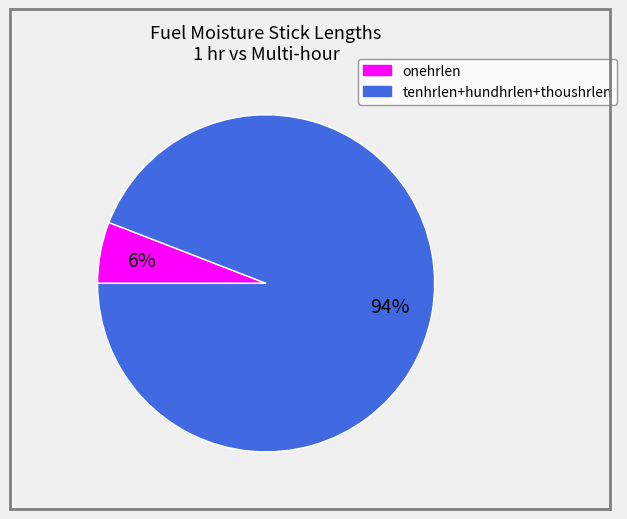

Does any single category account for the majority?

Yes